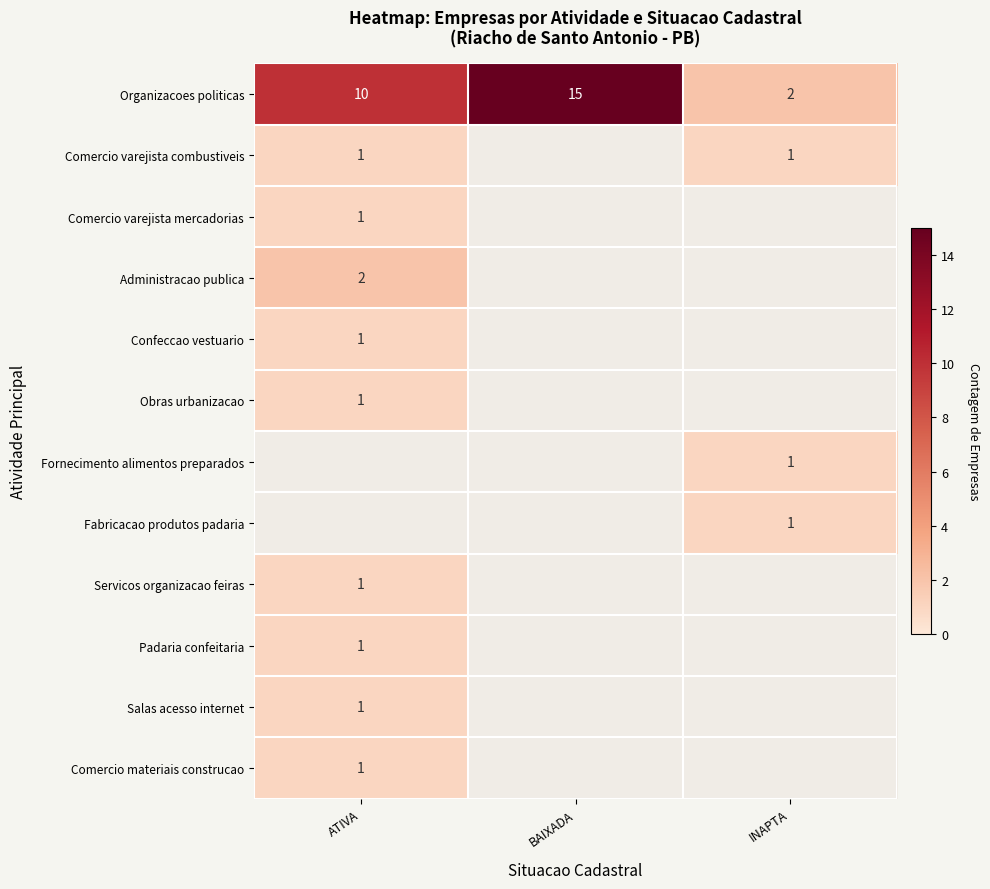

True or false: Fabricacao produtos padaria has a value of 1 at INAPTA.

True